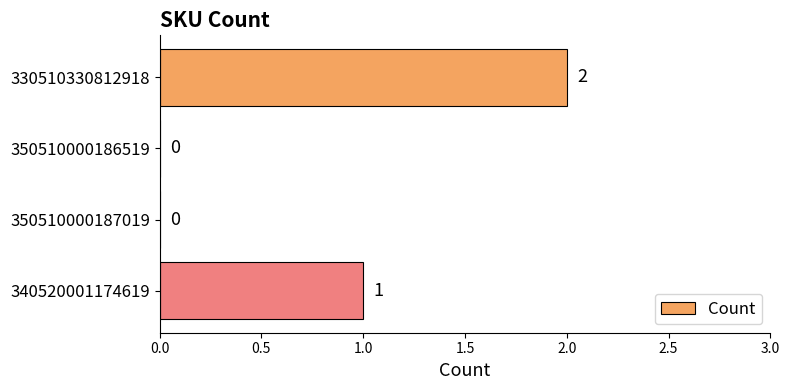

What is the ratio of the value at 330510330812918 to the value at 340520001174619?

2.0